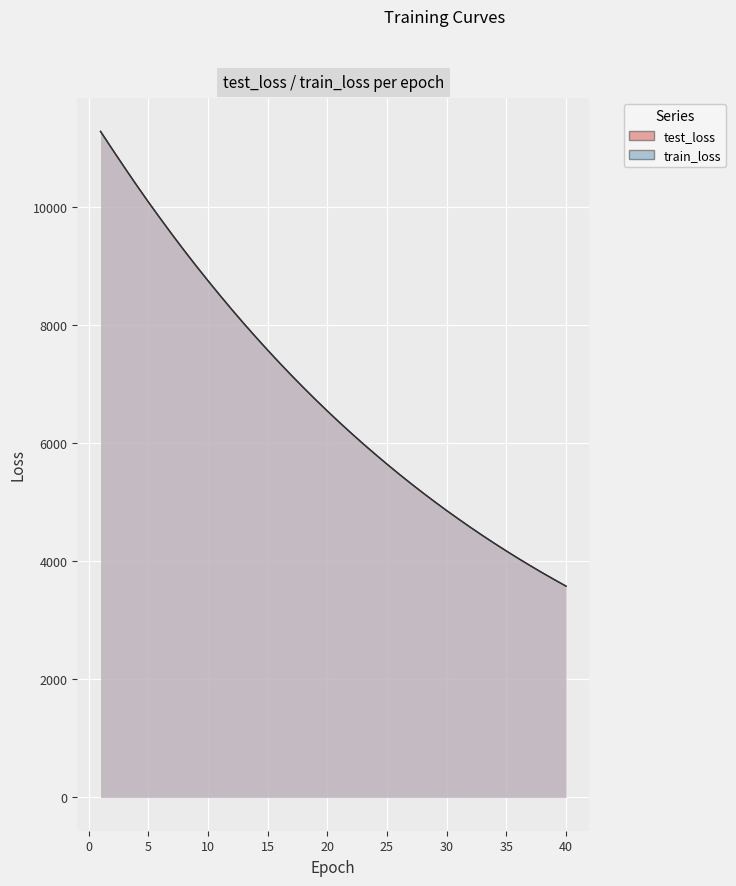

How many distinct data groups are displayed?

2